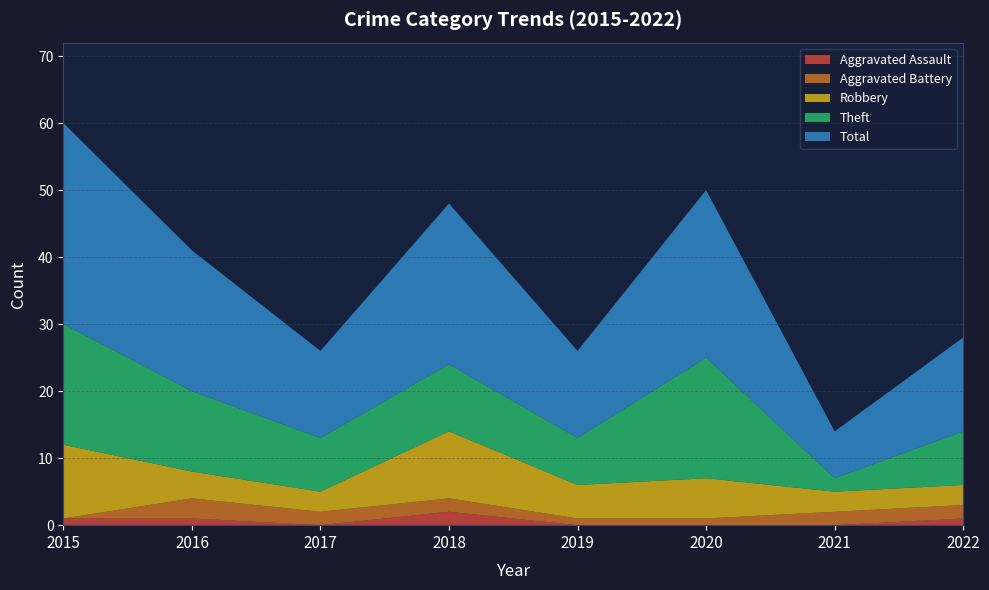

Reading left to right, list all the values displayed in this chart.

Aggravated Assault: 1	1	0	2	0	0	0	1
Aggravated Battery: 0	3	2	2	1	1	2	2
Robbery: 11	4	3	10	5	6	3	3
Theft: 18	12	8	10	7	18	2	8
Total: 30	21	13	24	13	25	7	14